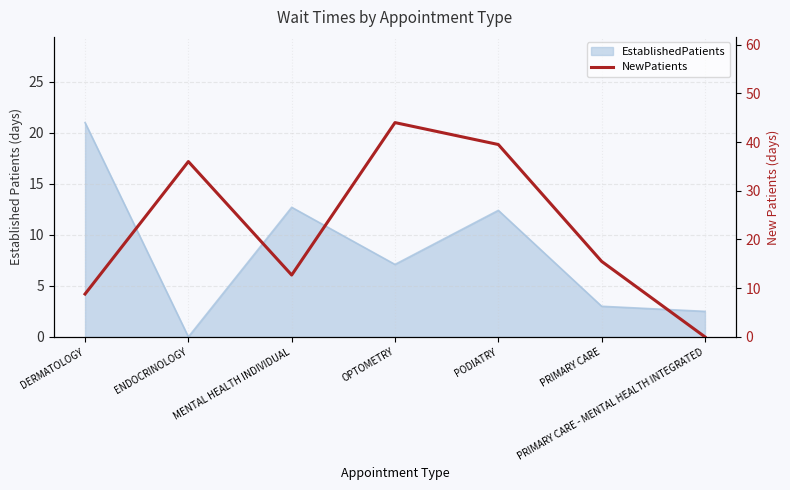

Approximately how many times larger is the value at PRIMARY CARE compared to OPTOMETRY?

0.4